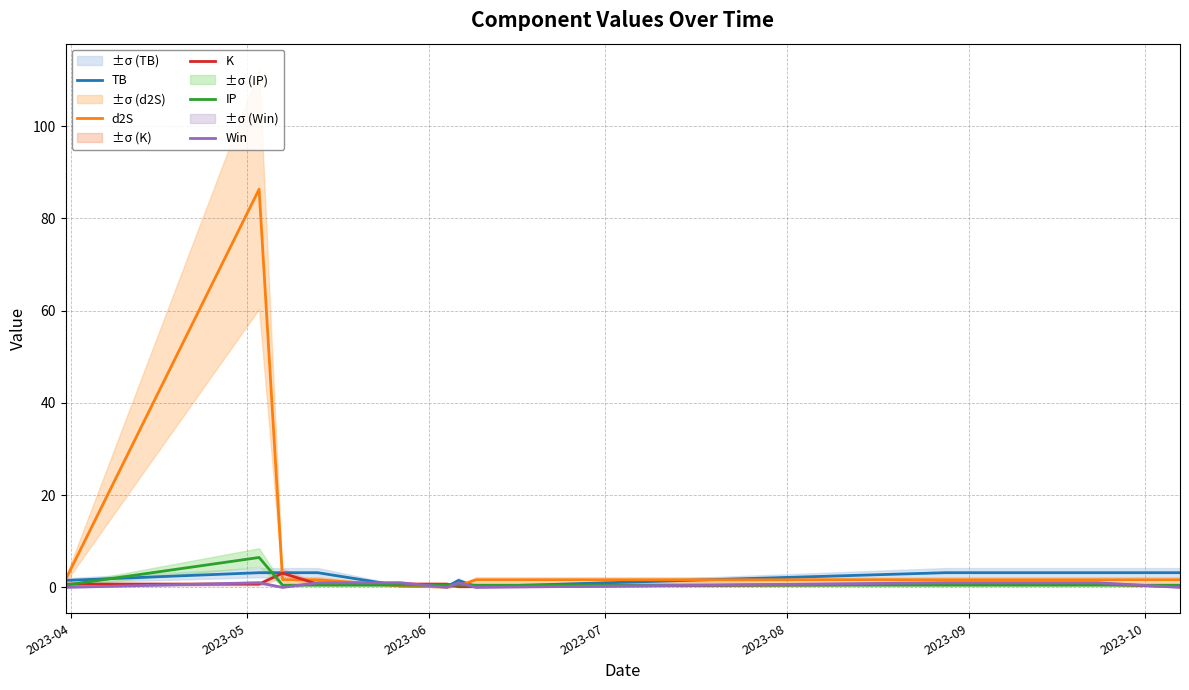

How many lines are shown in the chart?

5